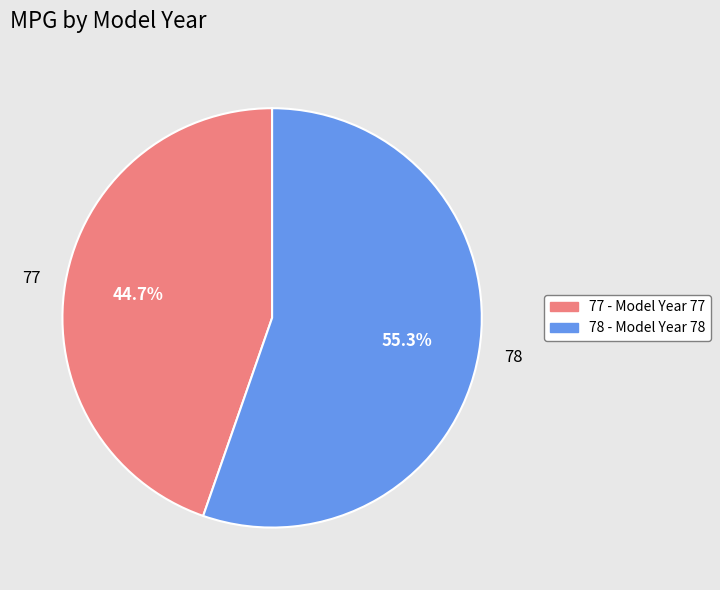

To the nearest percent, what is the average slice percentage?

50%